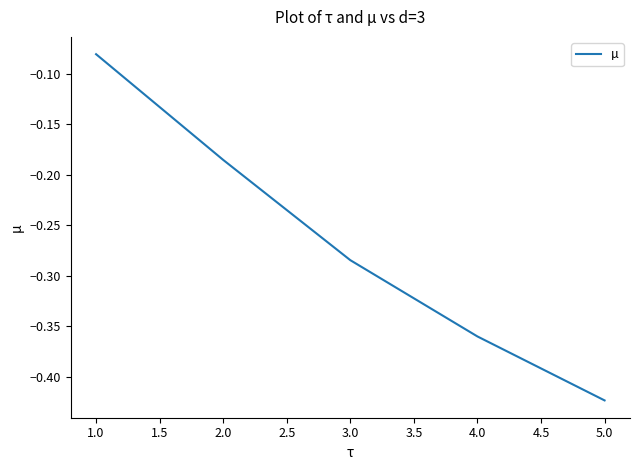

True or false: there are more than 0 points higher than both neighbors.

False